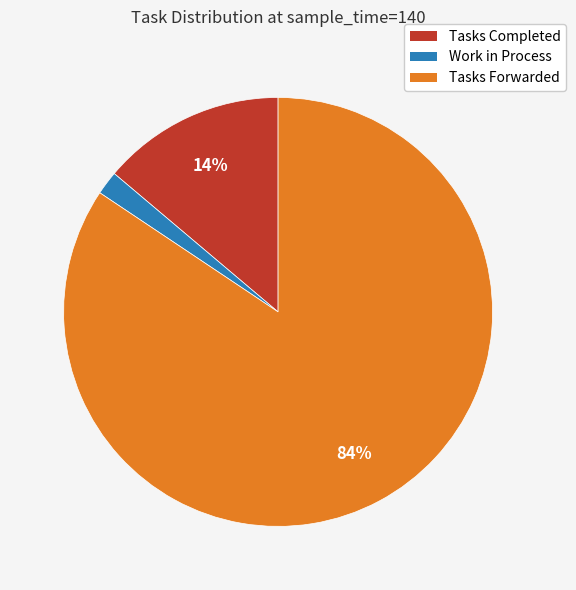

To the nearest percent, what is the average slice percentage?

33%